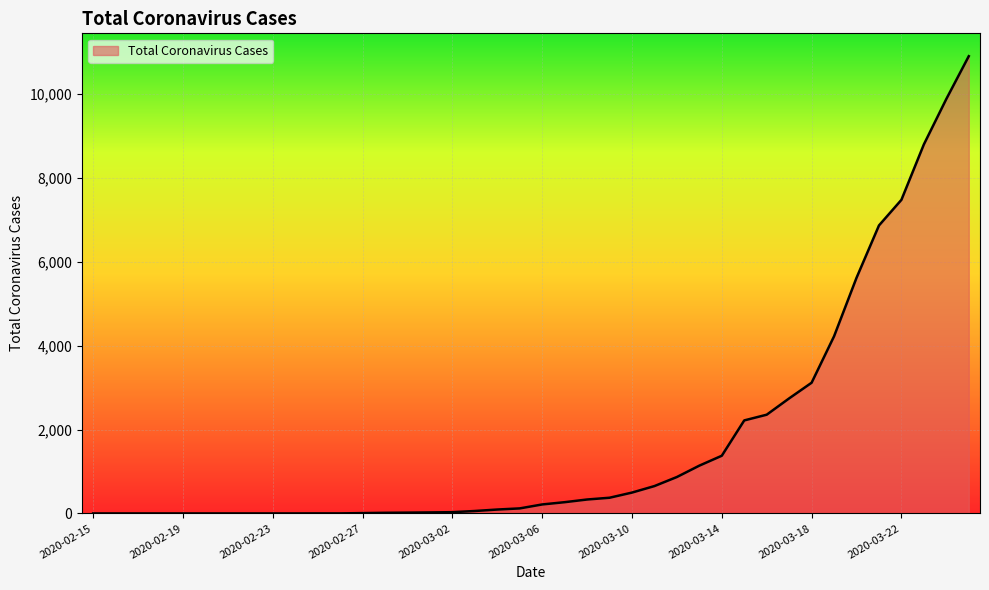

What is the maximum value shown in the chart?

10897